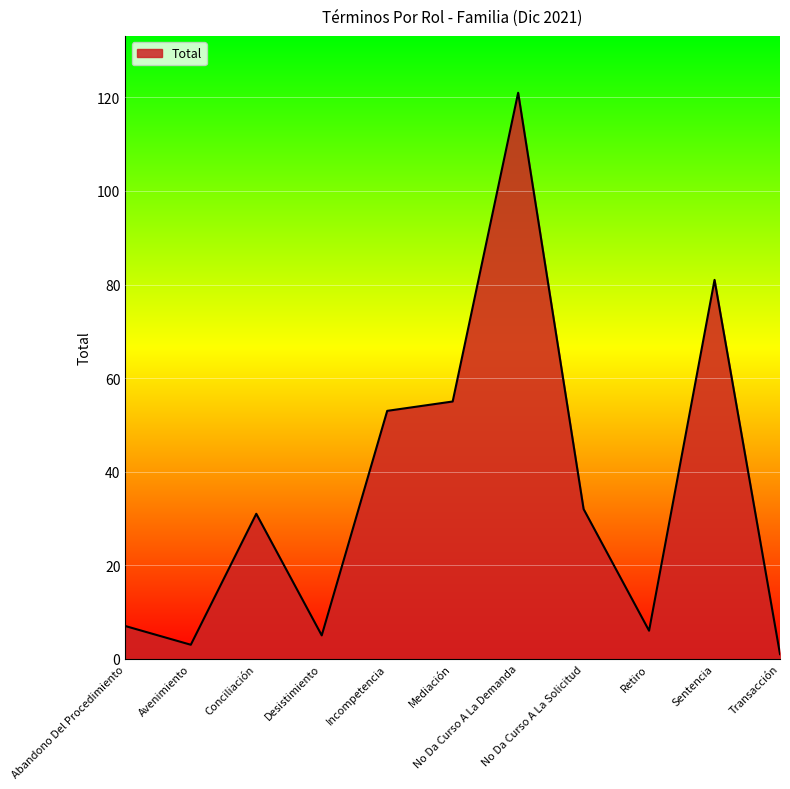

What is the difference between the values at Avenimiento and Desistimiento?

2